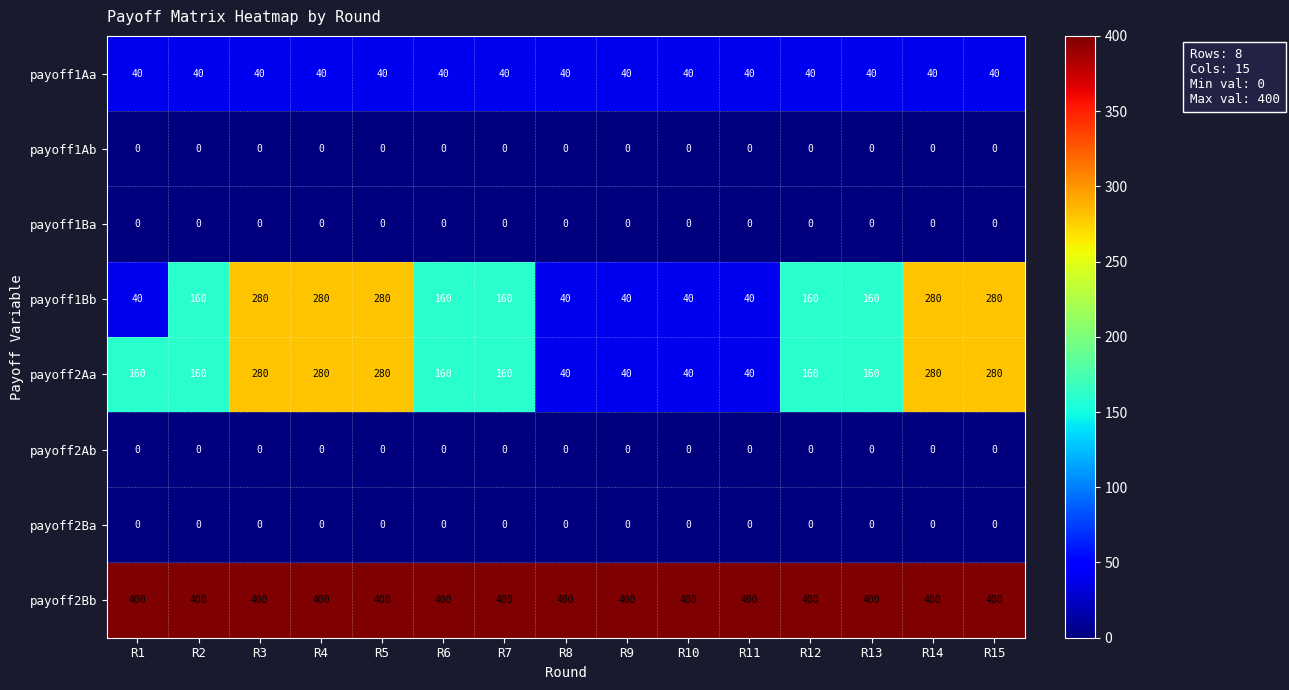

What is the maximum value shown in the chart?

400